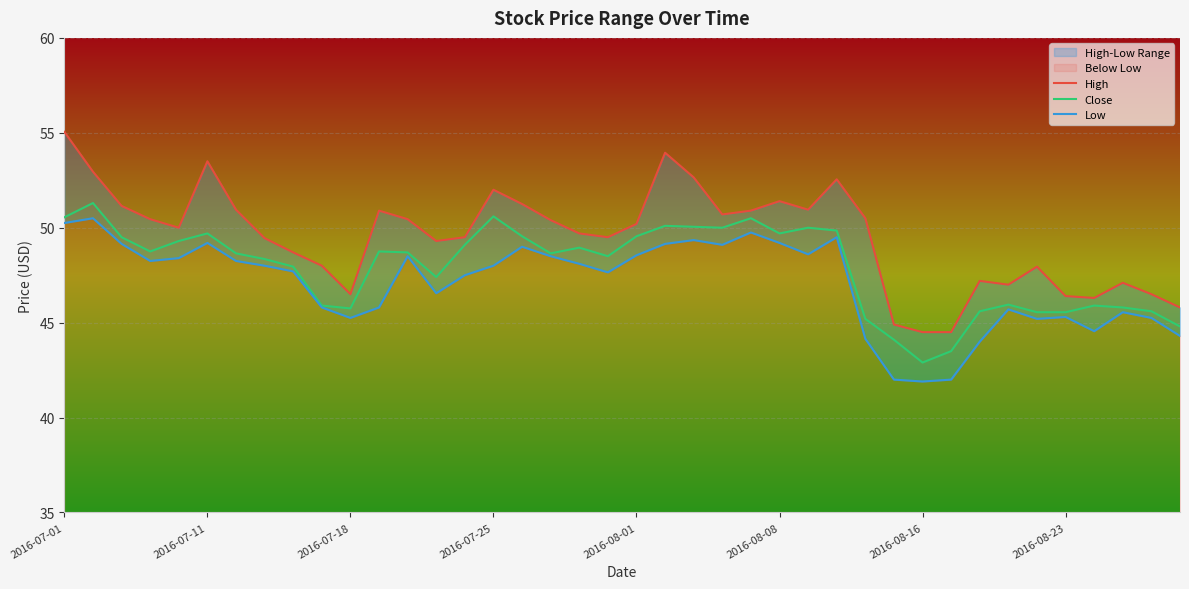

What is the greatest value displayed?

55.0